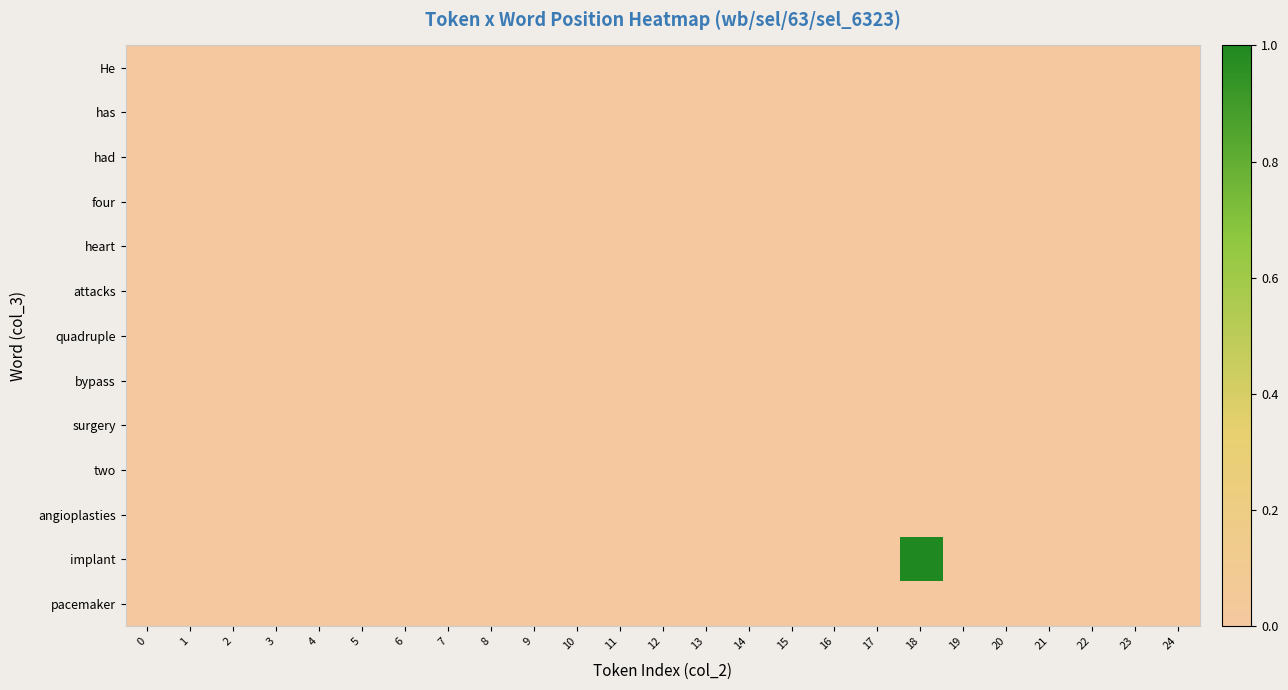

Which series has the widest spread of values?

row_11